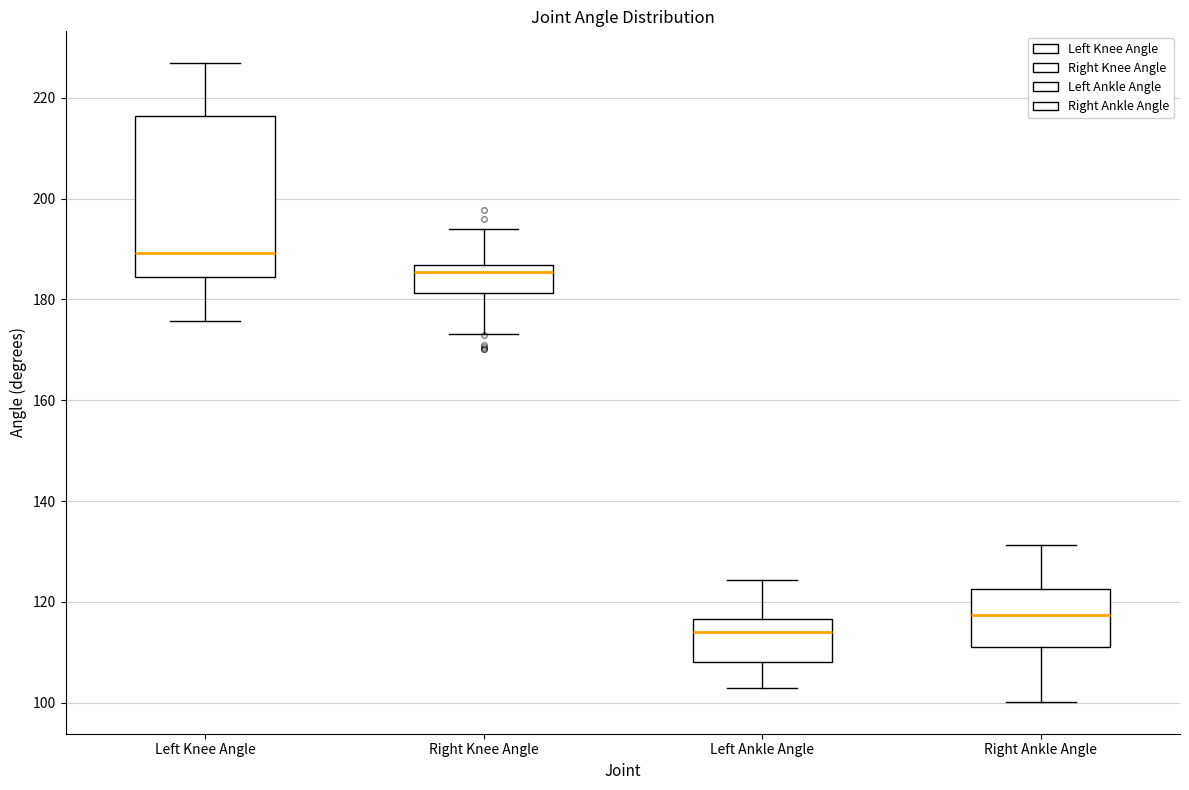

Reading left to right, read every box against the y-axis: the position of its median line, the range the box covers, and the ends of its whiskers. The values are not printed on the chart, so give them approximately, as read against the axis.

Left Knee Angle: median 190, box 184 to 216, whiskers 176 to 226
Right Knee Angle: median 186 (just below the box's upper edge), box 182 to 186, whiskers 174 to 194
Left Ankle Angle: median 114, box 108 to 116, whiskers 102 to 124
Right Ankle Angle: median 118, box 112 to 122, whiskers 100 to 132